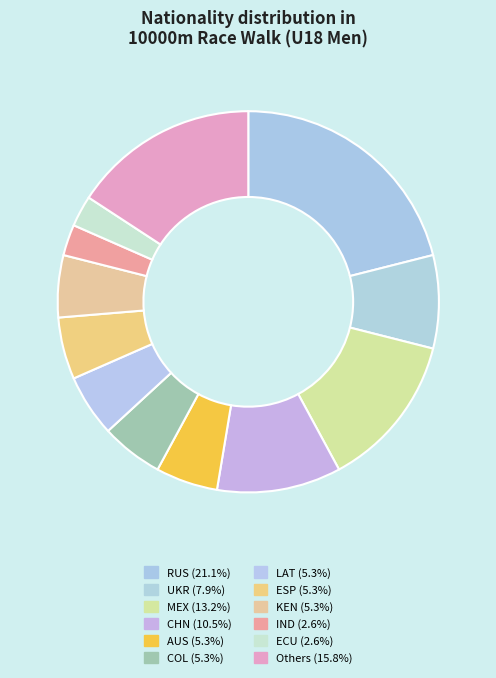

Count the number of slices in the pie.

12